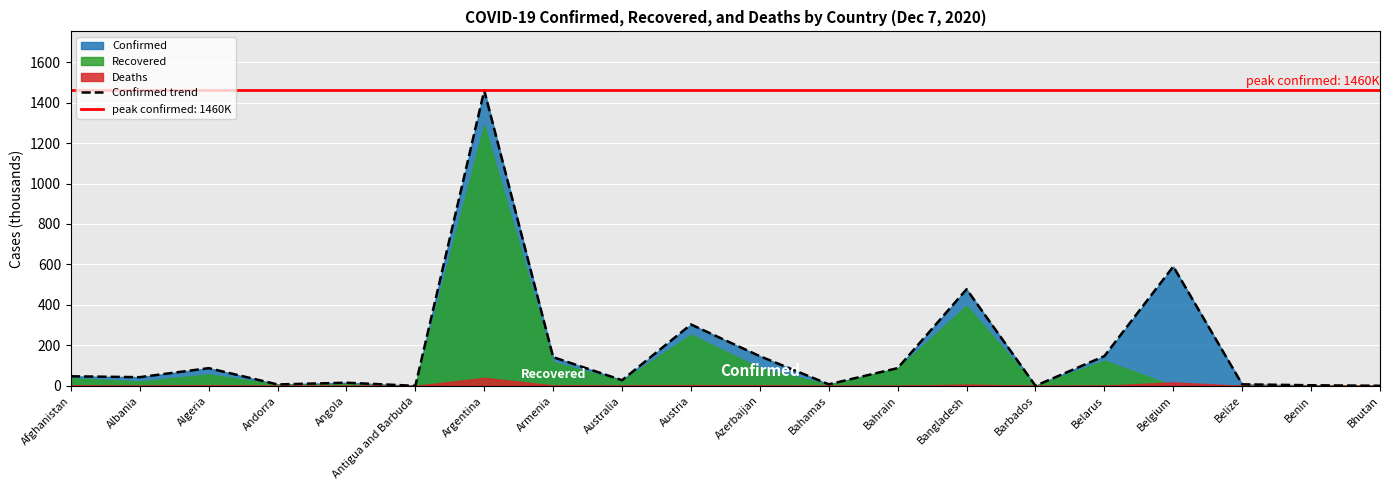

At which label is the value closest to 729?

Belgium